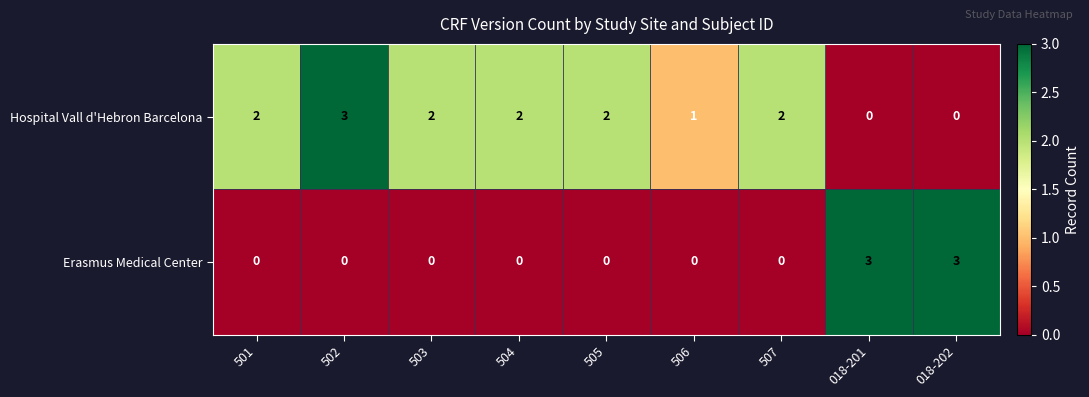

True or false: Erasmus Medical Center has a value of 0 at 505.

True